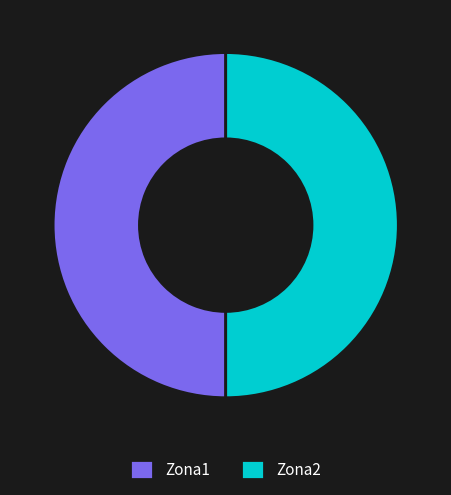

Approximately how many times larger is the value at Zona2 compared to Zona1?

1.0